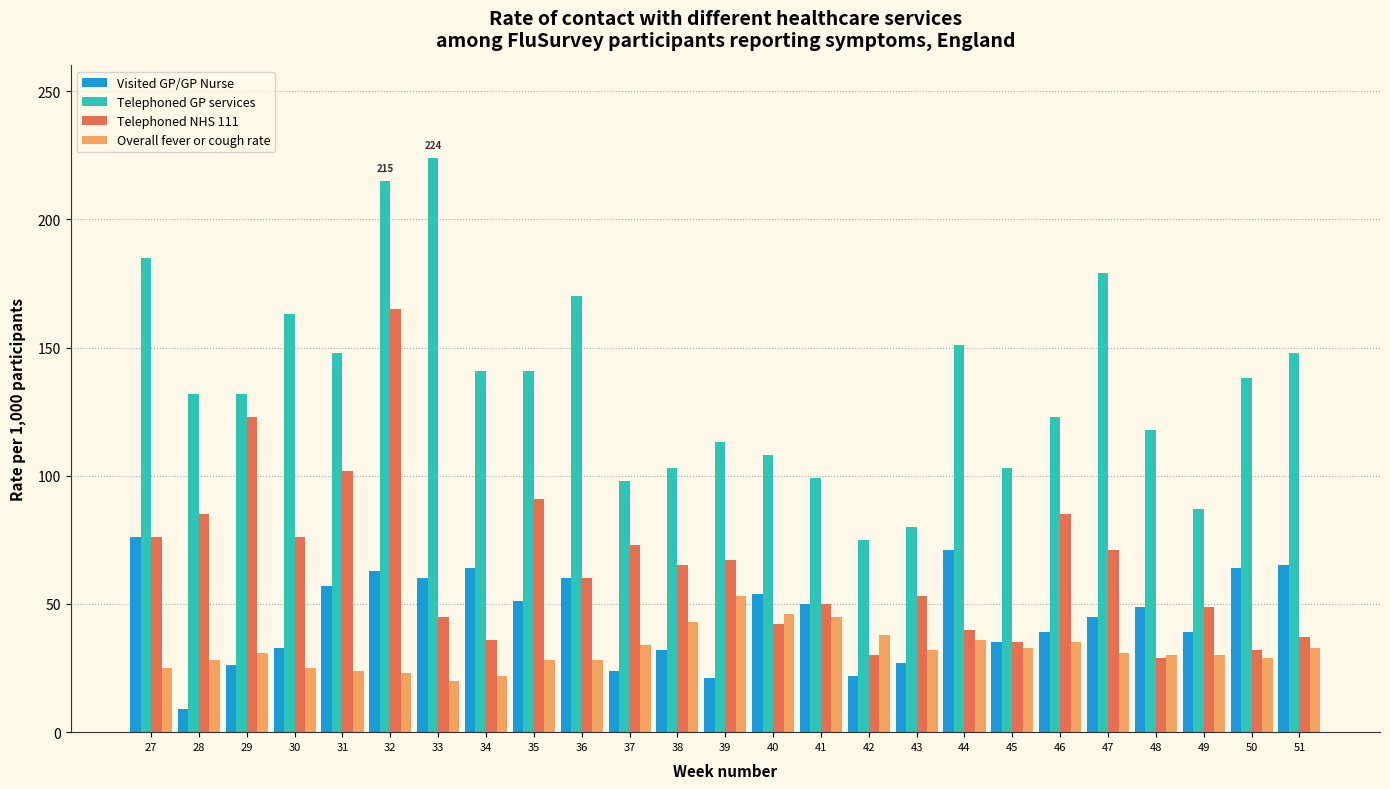

At which category does the chart reach its minimum across all series?

28